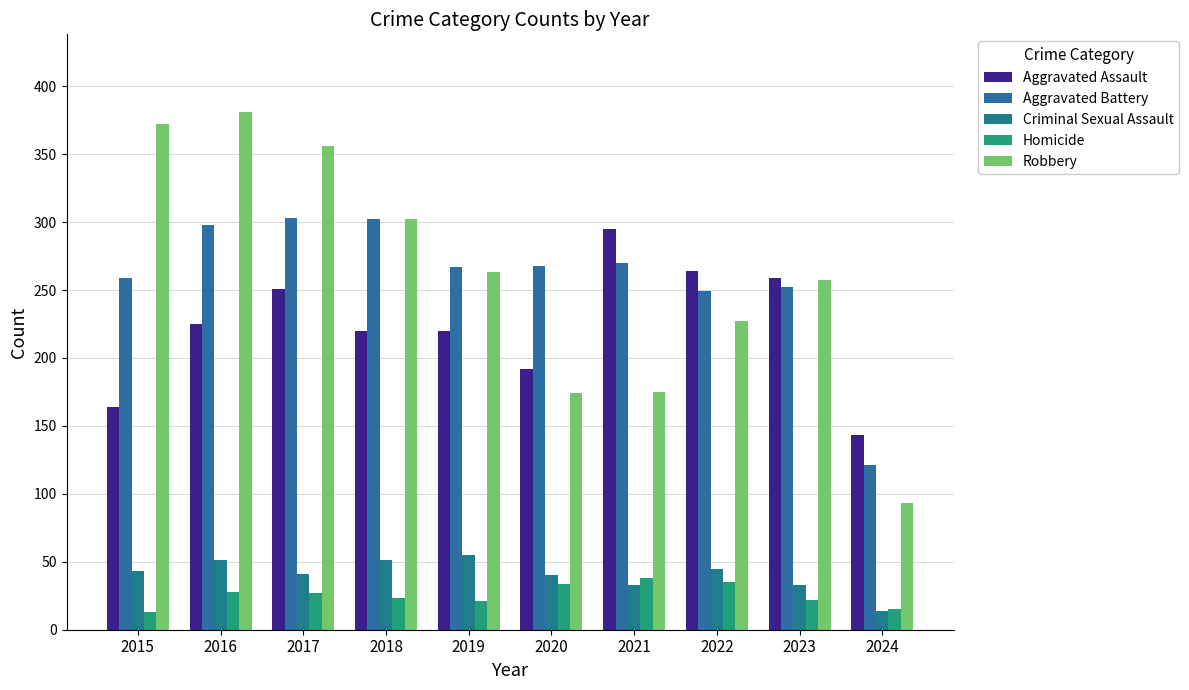

The value of Aggravated Battery at 2019 is 267. True or false?

True